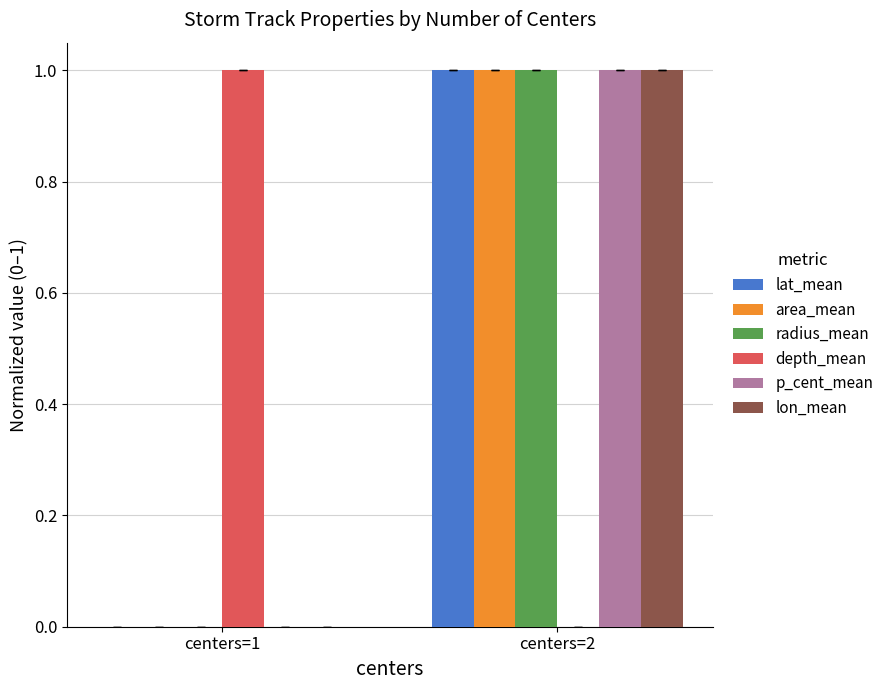

Are the bars horizontal?

No